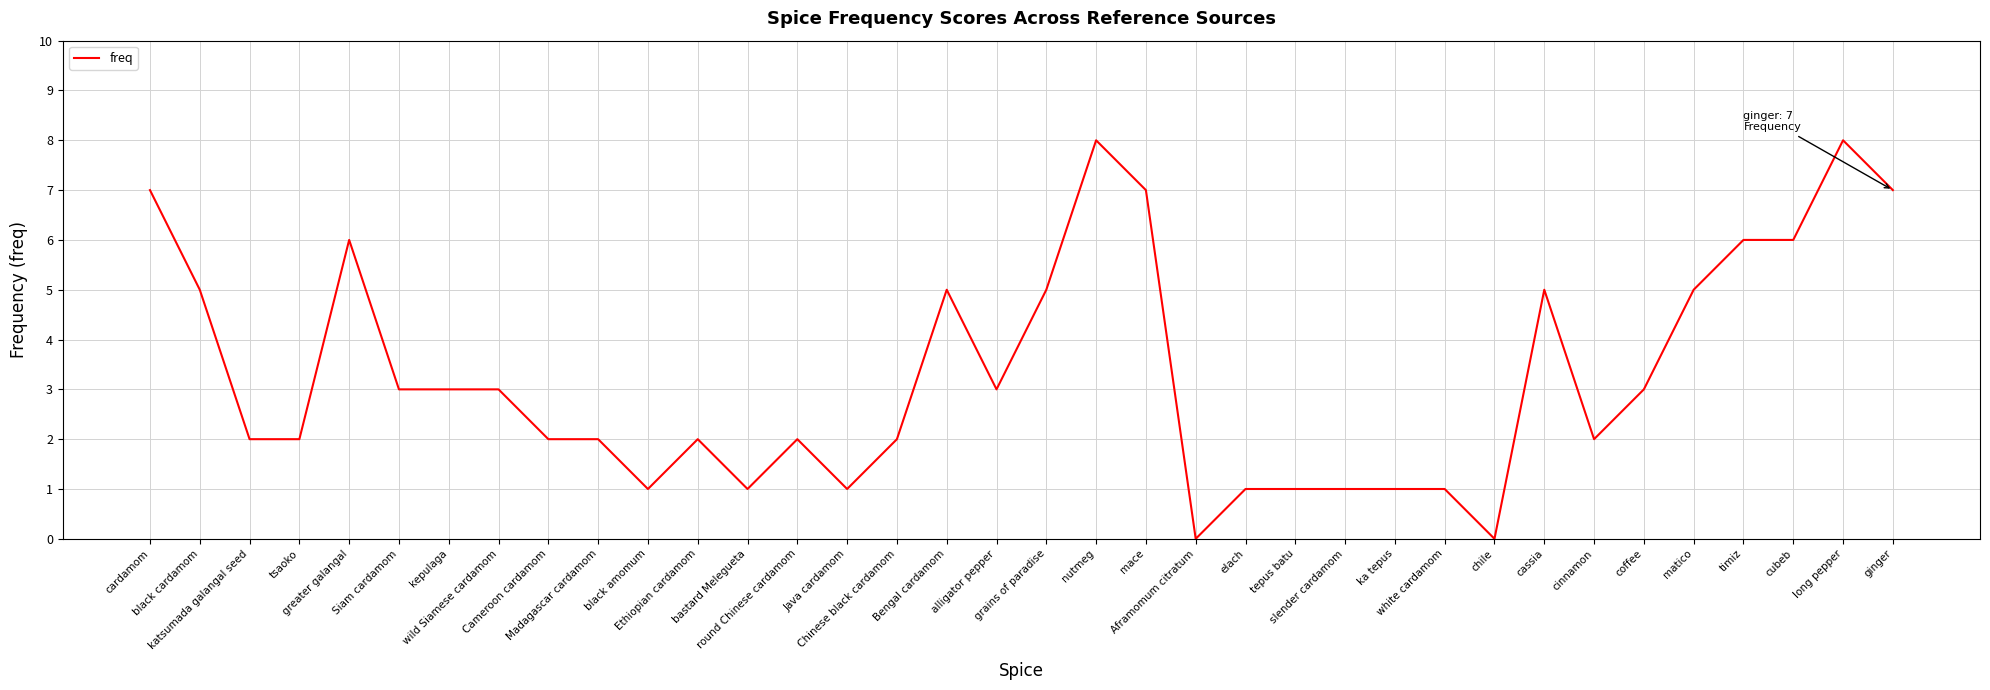

True or false: the data shows 6 at timiz.

True